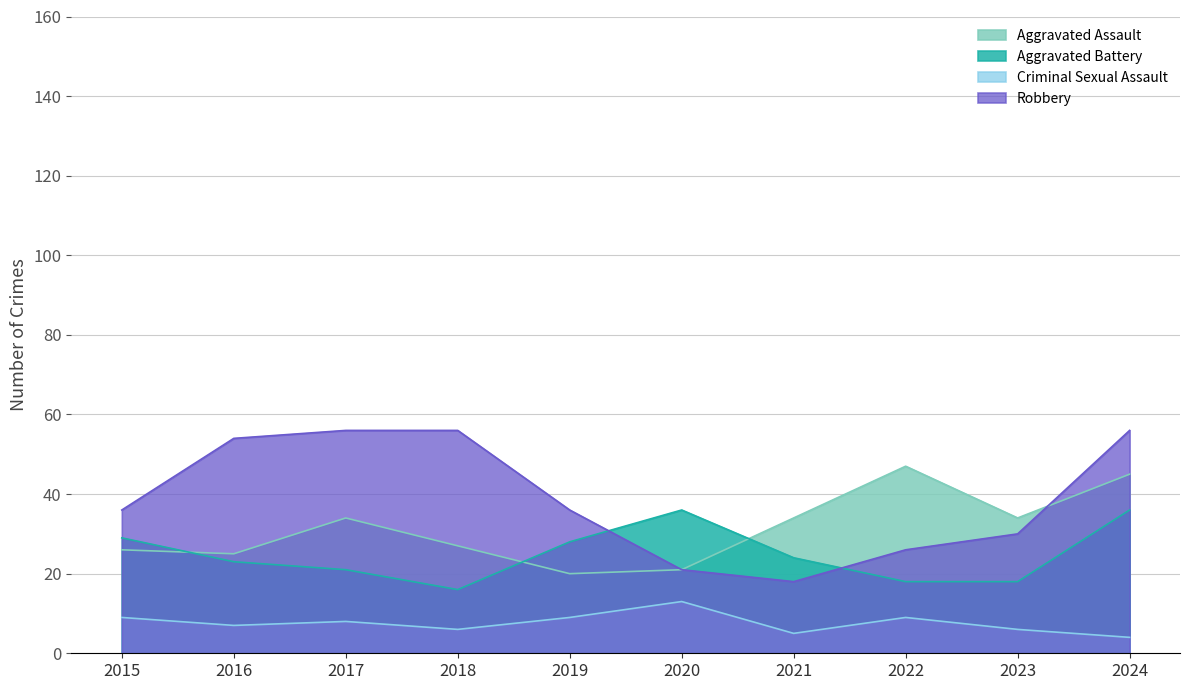

What is the difference between the Criminal Sexual Assault values at 2016 and 2023?

1